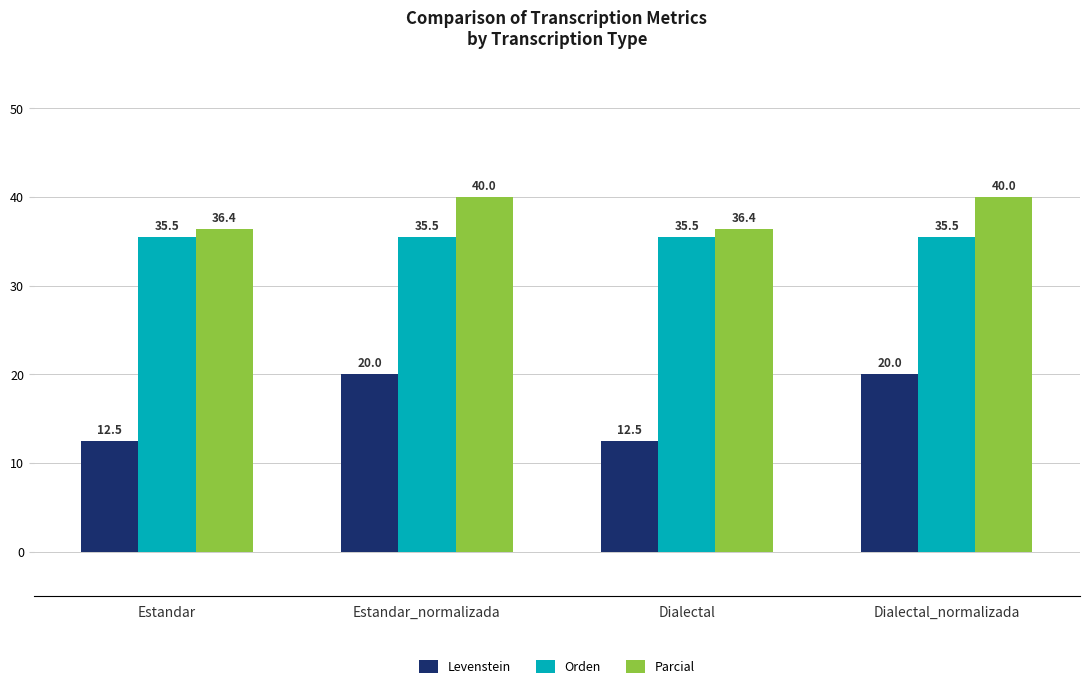

How many data points in Parcial are less than 40?

2